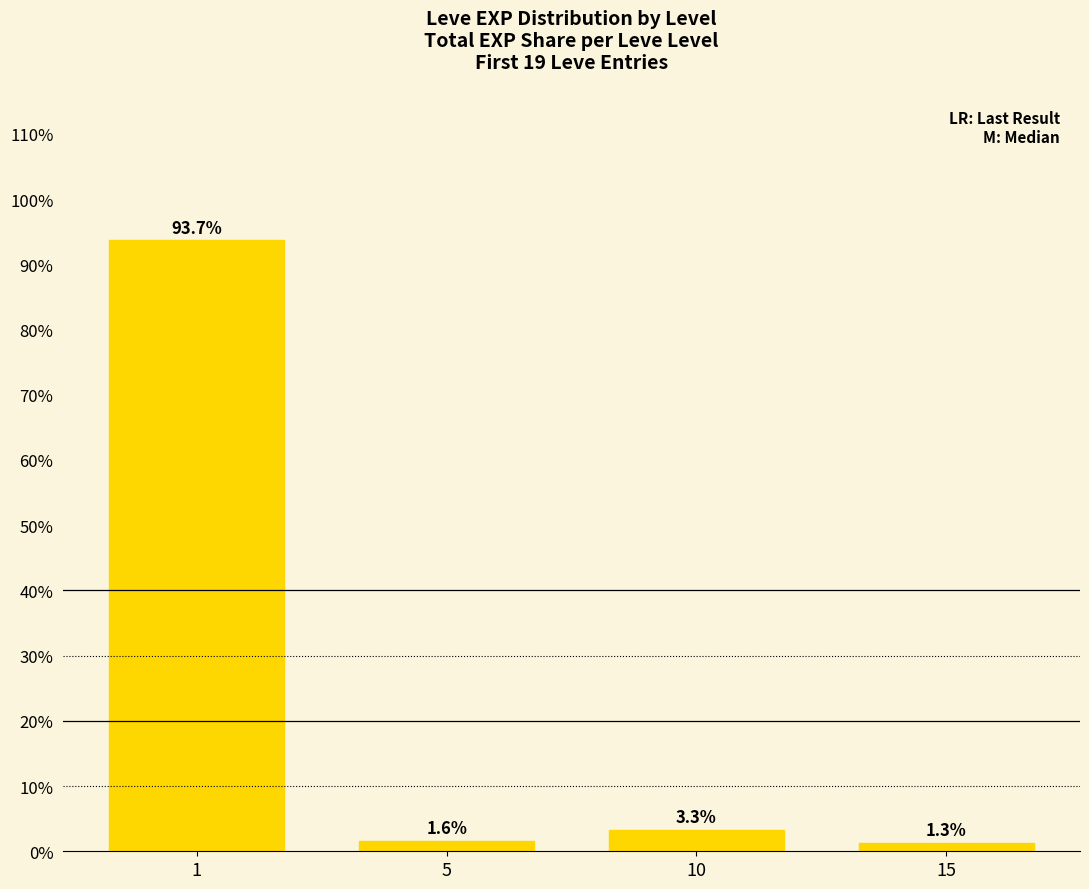

True or false: the data shows 93.7 at 1.

True